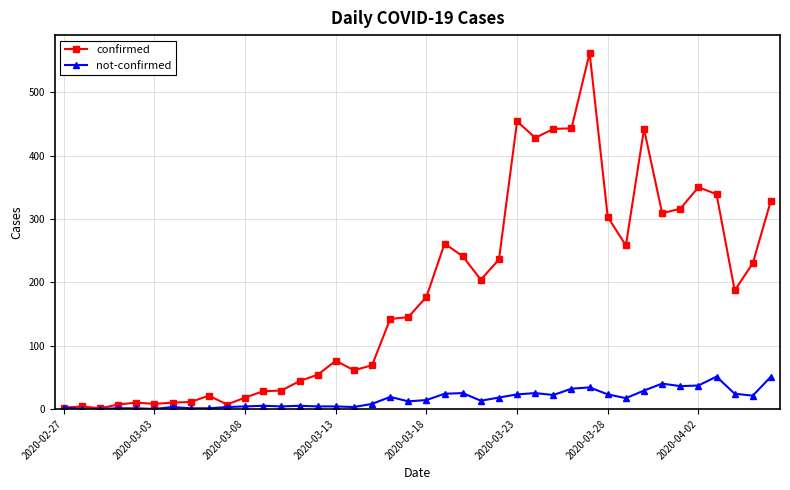

What is the maximum value shown in the chart?

562